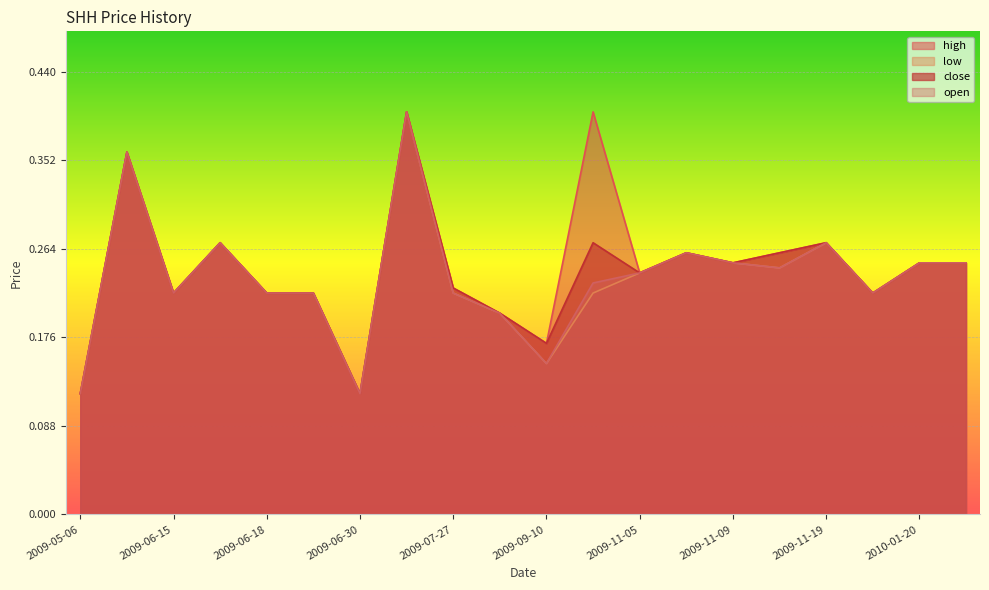

What is the difference between the low values at 2009-06-18 and 2009-07-03?

0.2